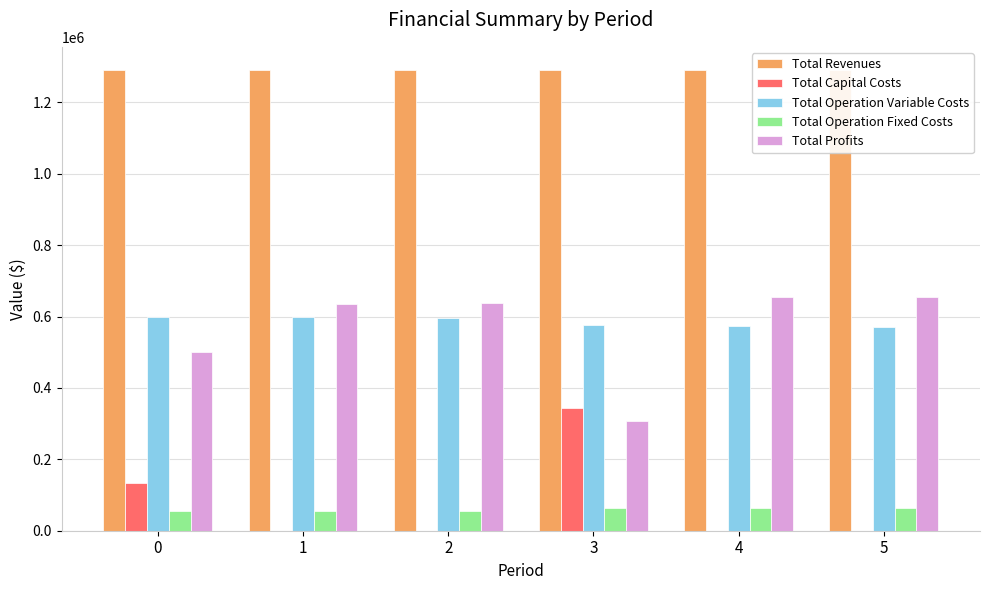

Which label corresponds to the smallest value in the chart?

1